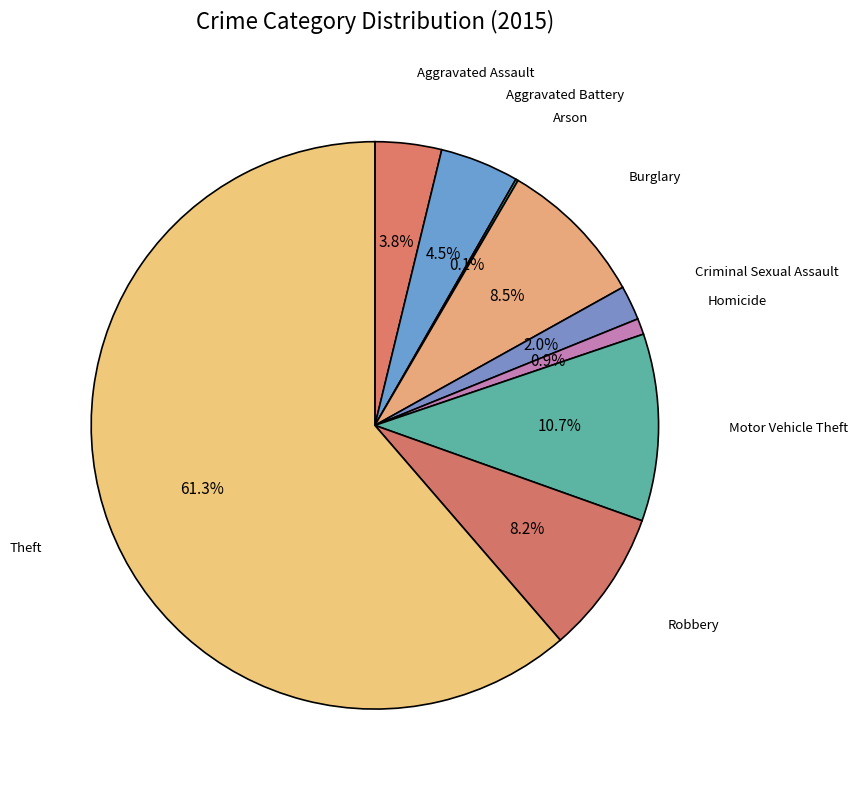

What is the majority slice?

Theft